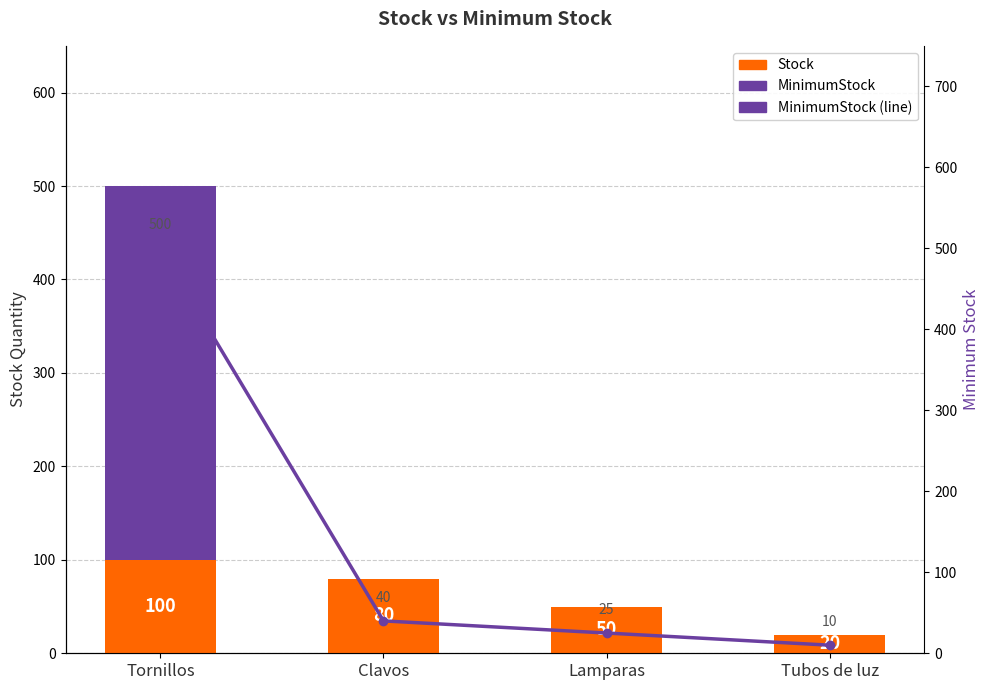

How many data points does each series have?

4